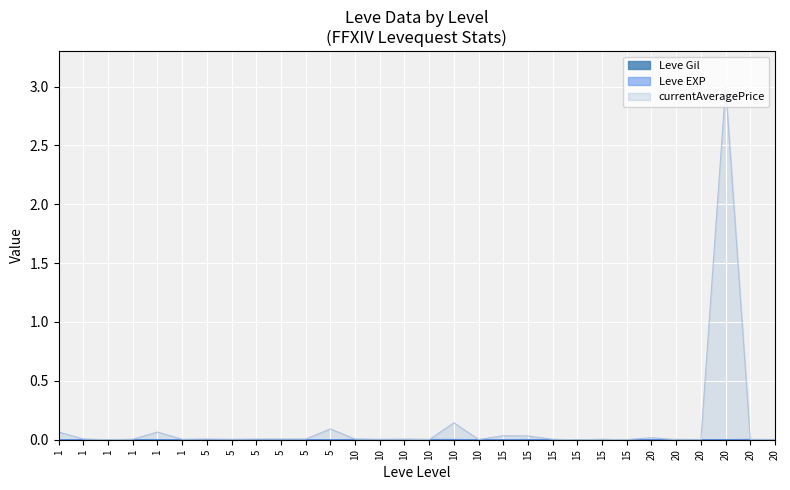

After their last crossing, which series has the higher values: Leve EXP or currentAveragePrice?

Leve EXP